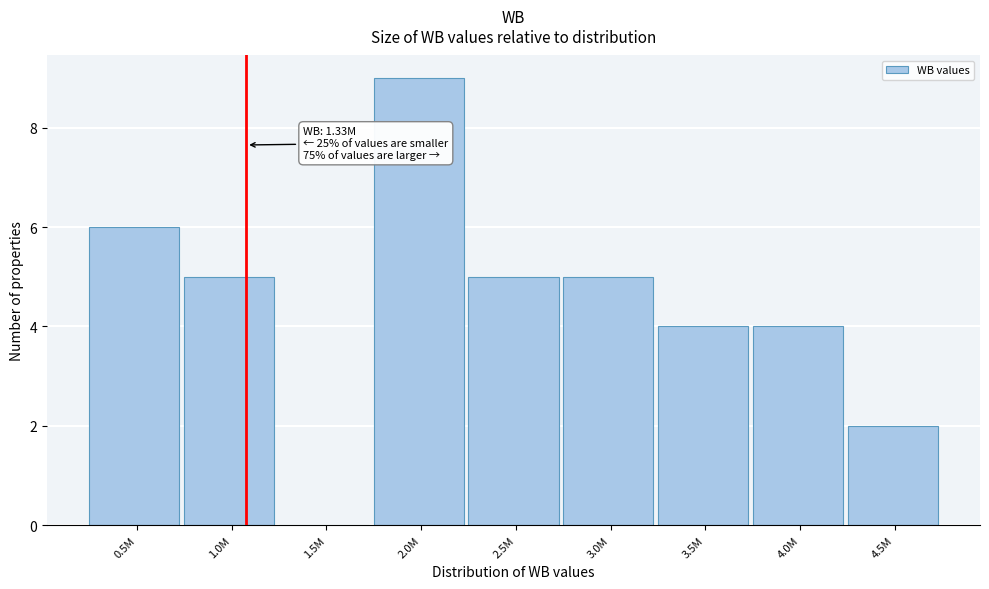

Reading right to left, what are all the values shown in this chart?

4.5M=2	4.0M=4	3.5M=4	3.0M=5	2.5M=5	2.0M=9	1.5M=0	1.0M=5	0.5M=6